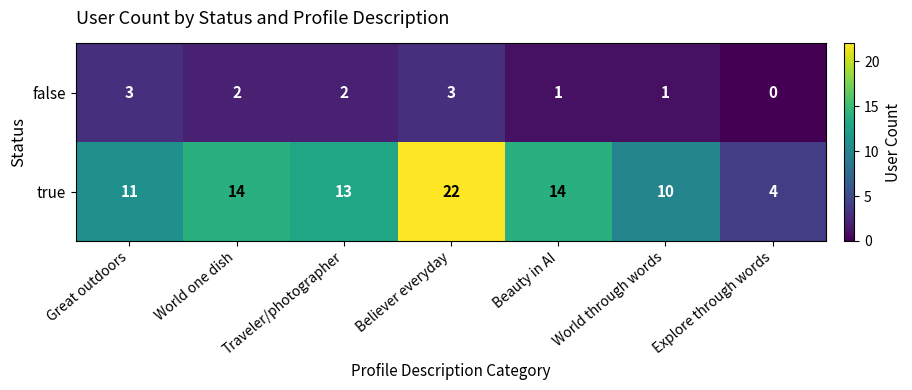

What is the maximum value shown in the chart?

22